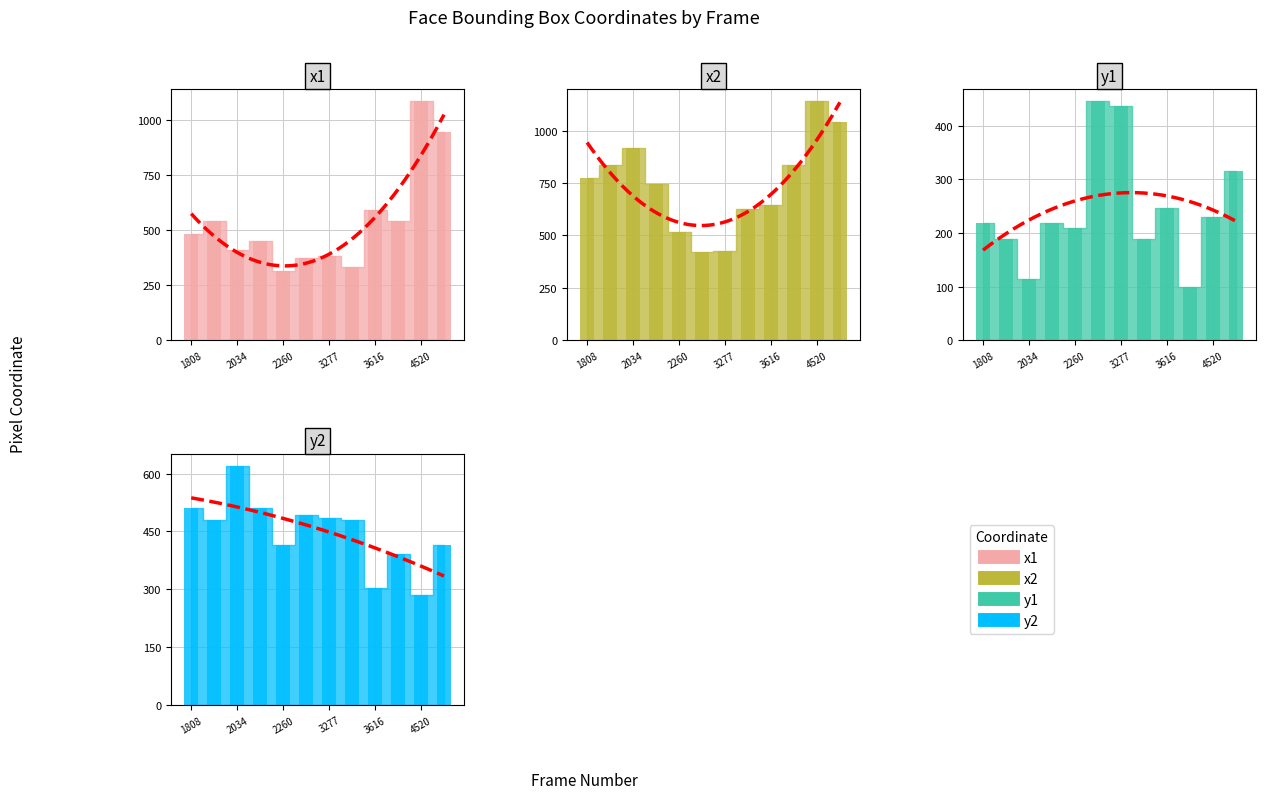

Which series changed the most between 3616 and 4520?

x1